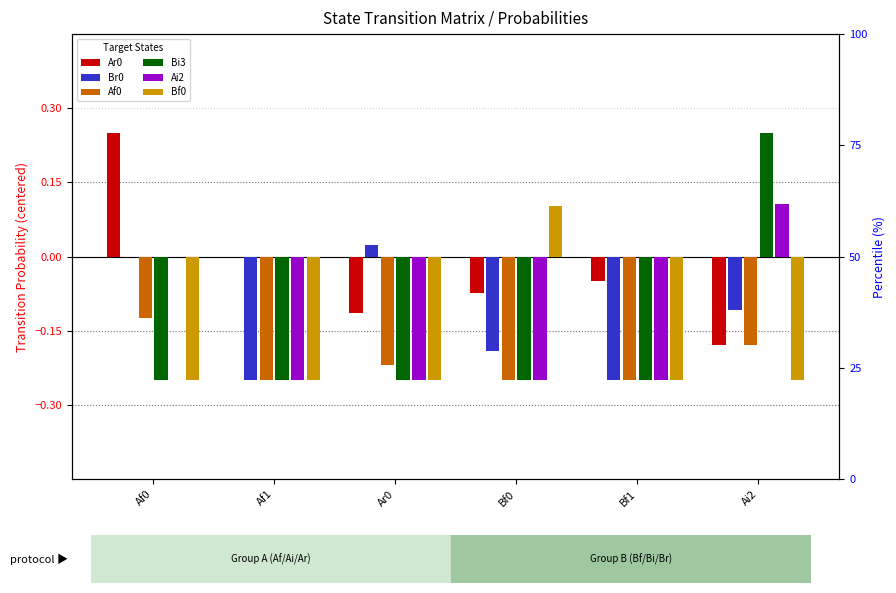

Which series has the widest spread of values?

Bi3